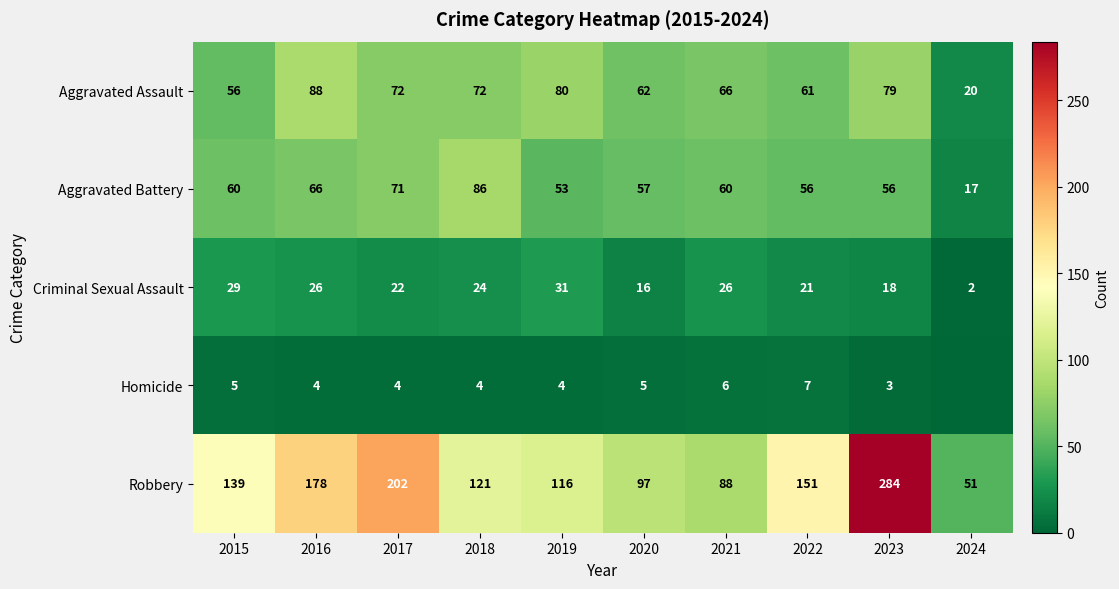

What is the sum of all Criminal Sexual Assault values?

215